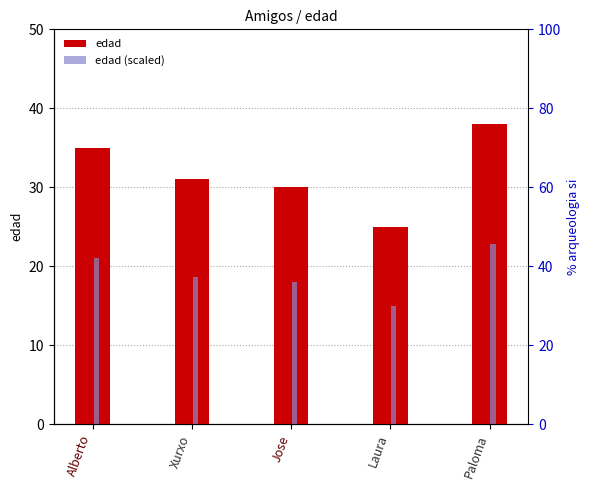

What is the smallest value displayed?

15.0